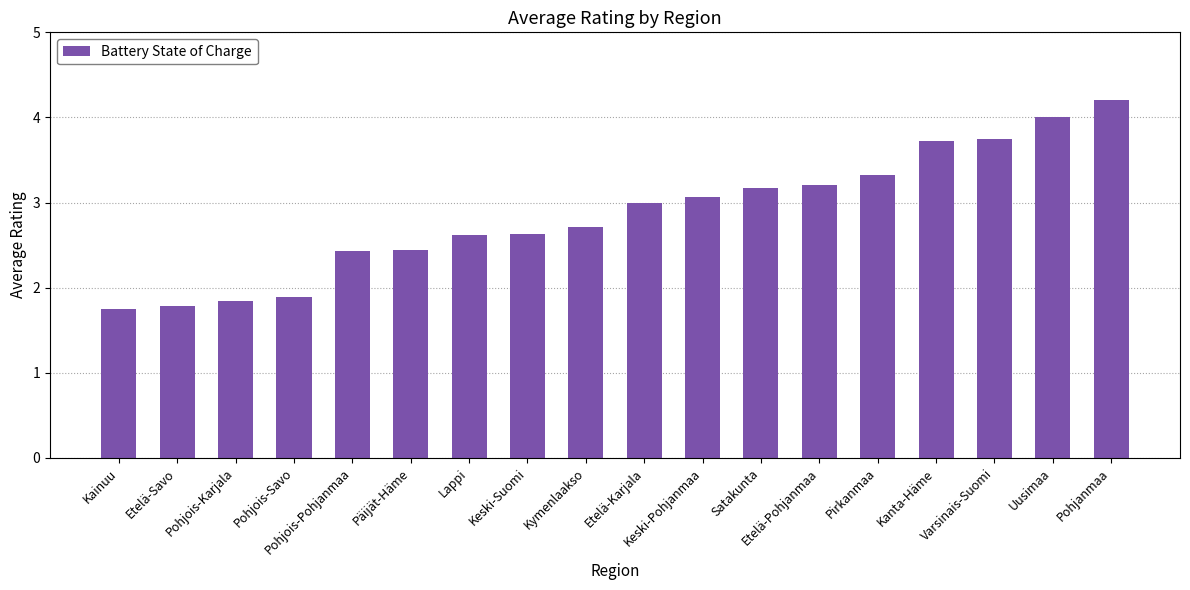

How many categories are shown in the chart?

18